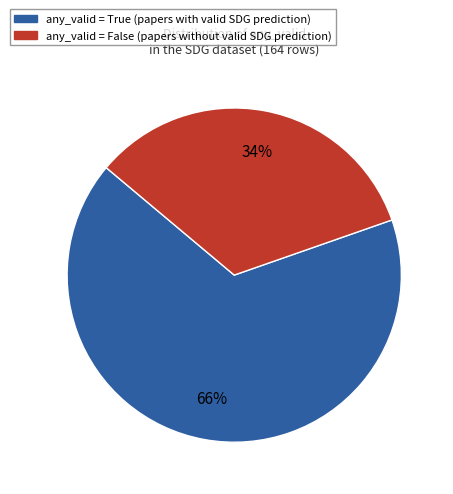

Does any single category account for the majority?

Yes